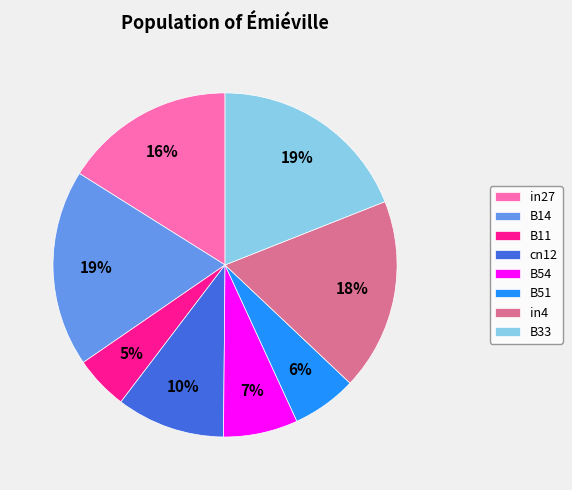

Combined, do B11 and in27 account for over 50%?

No